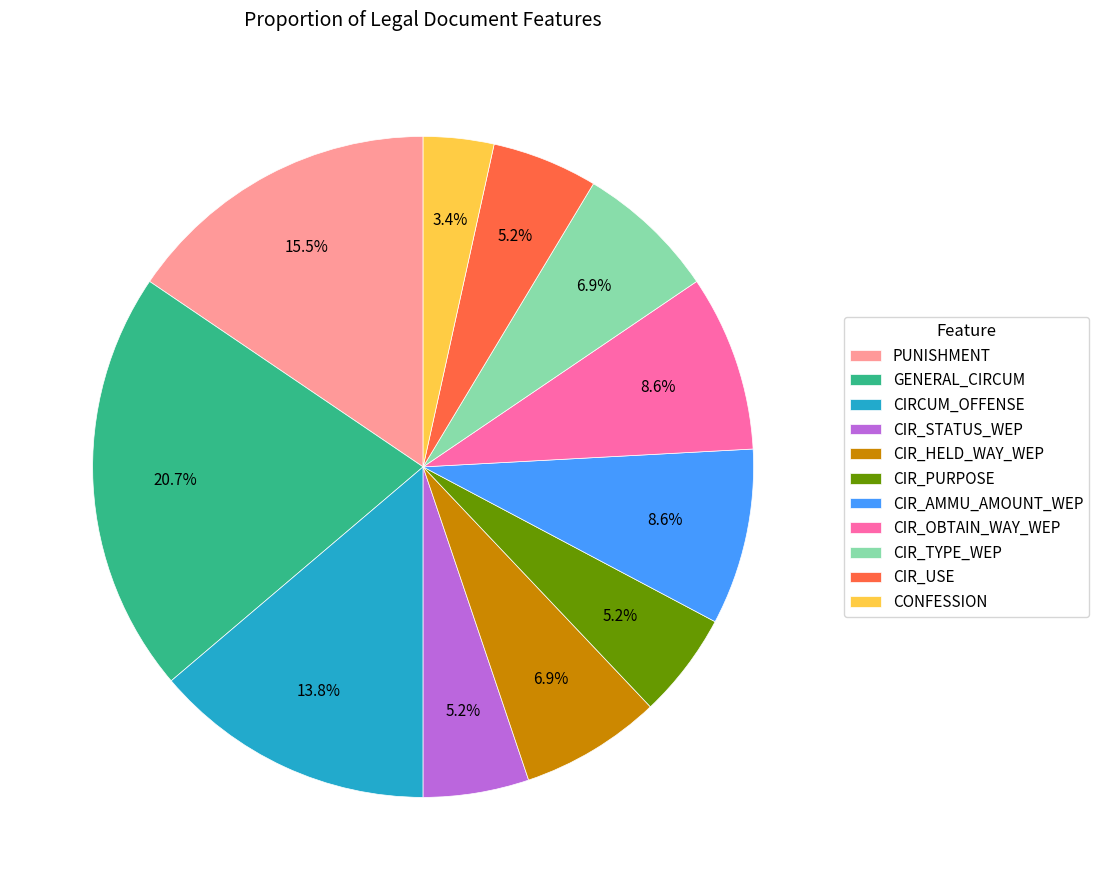

Is there a majority slice in this chart?

No